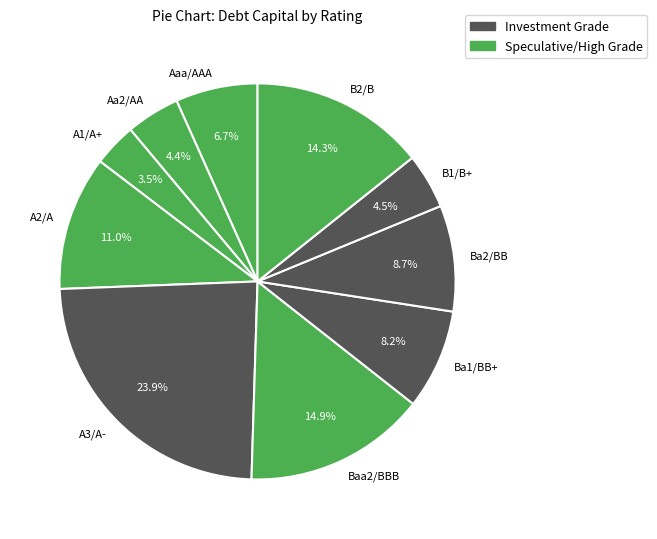

How many segments does this pie chart have?

10